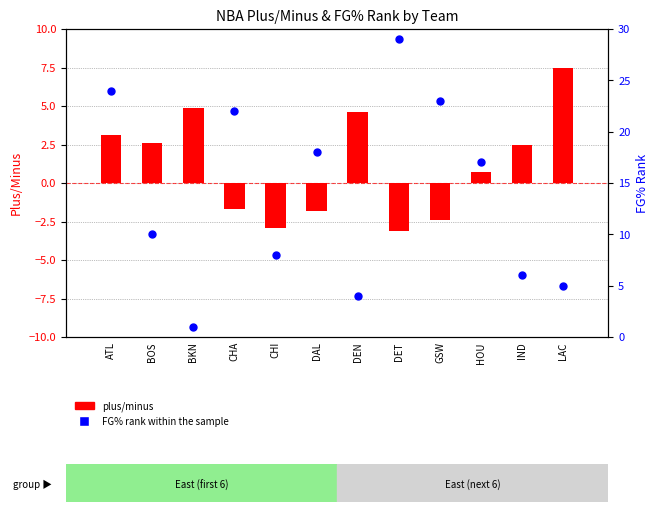

At which category is the sum across all series the highest?

ATL